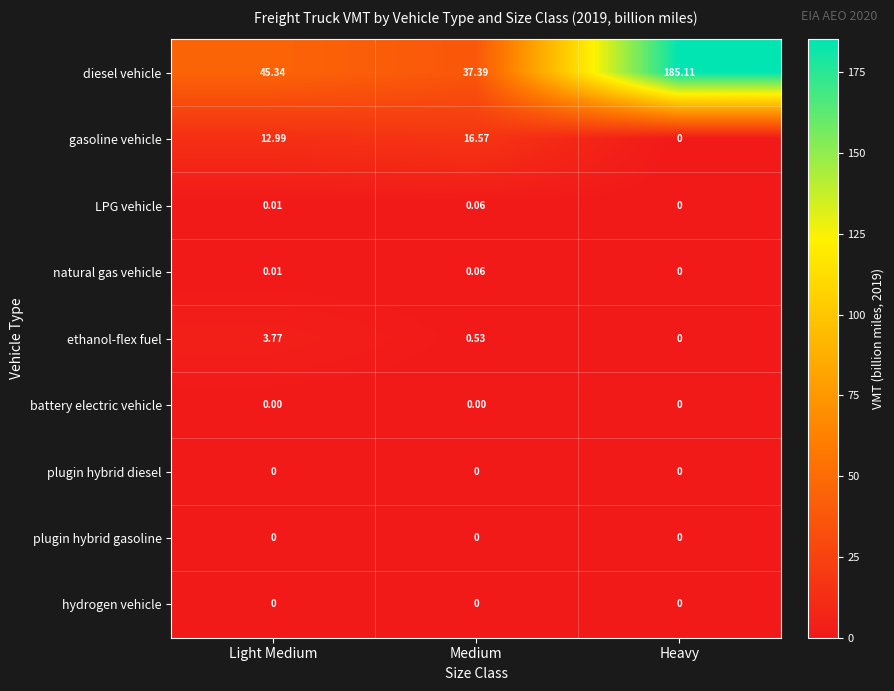

Which label corresponds to the largest value in the chart?

Heavy